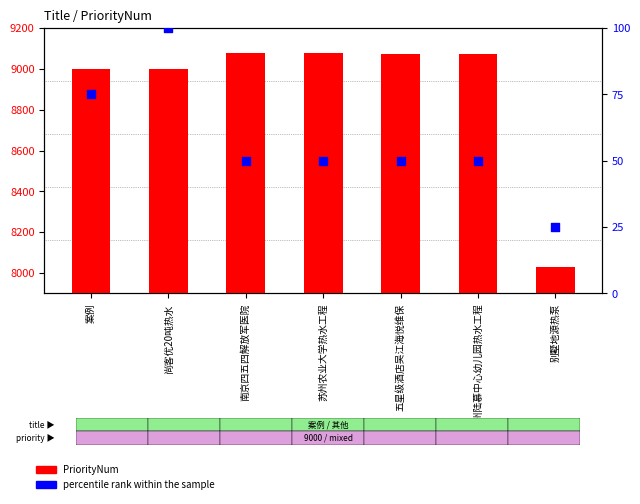

Which series has the largest total across all categories?

PriorityNum